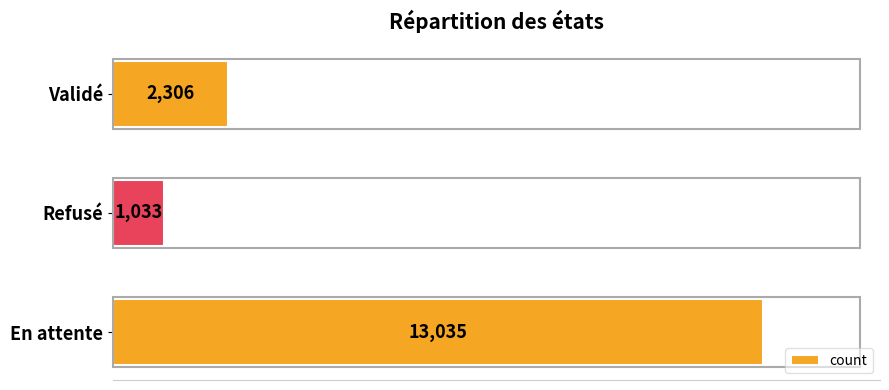

Does the chart contain any negative values?

No